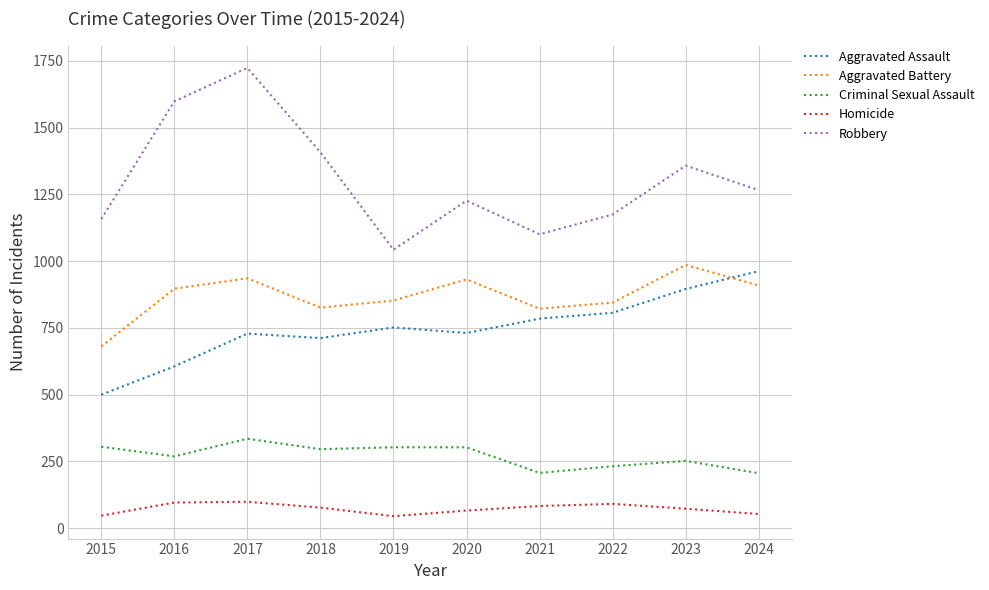

Is it true that Homicide equals 77 at 2018?

True